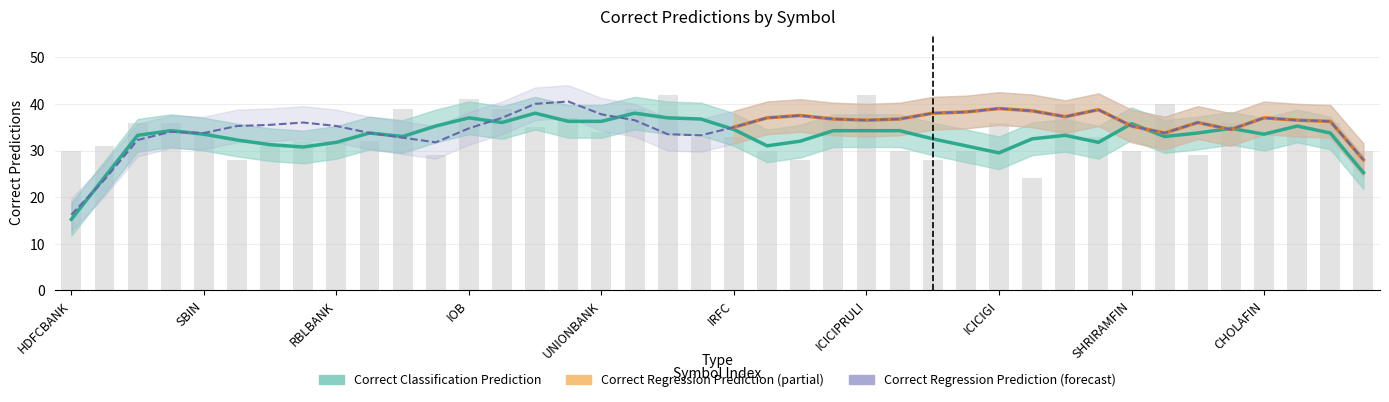

What is the sum of the values at CHOLAFIN and ICICIGI?

64